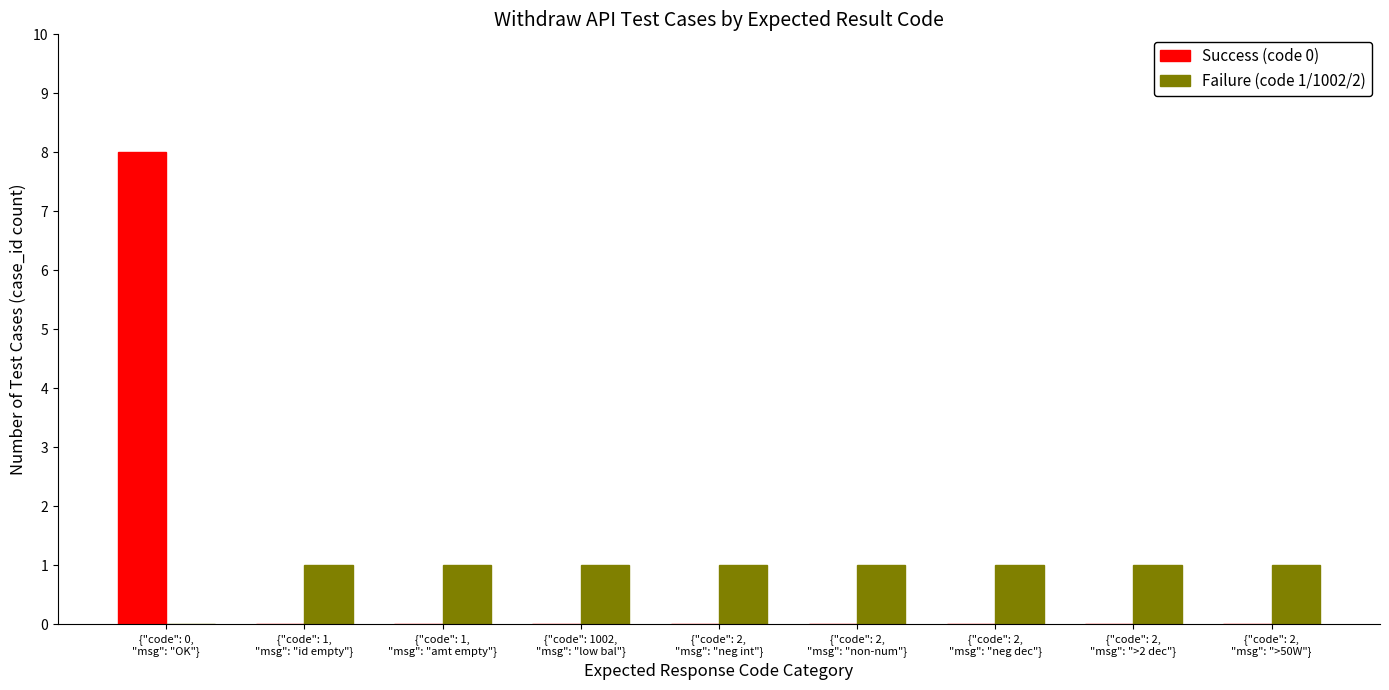

What is the greatest value displayed?

8